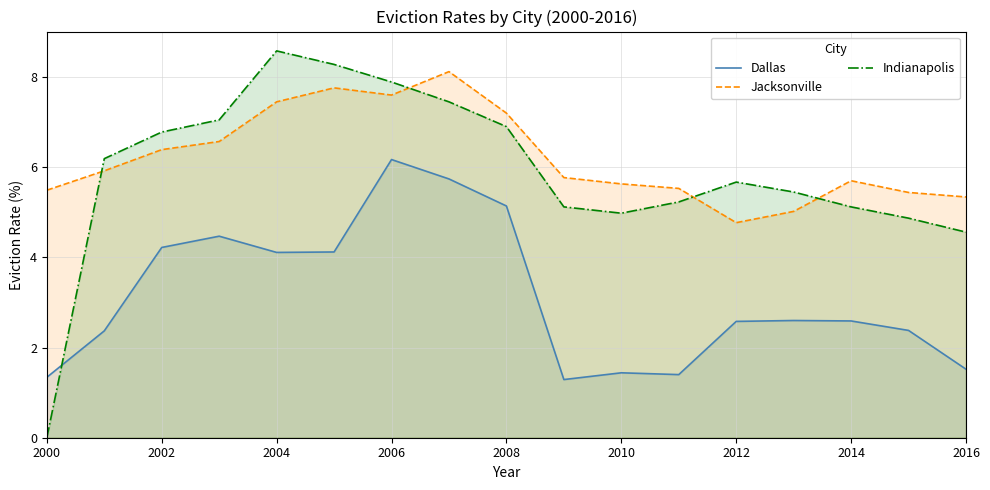

List the series in order of their peak value, lowest first.

Dallas, Jacksonville, Indianapolis